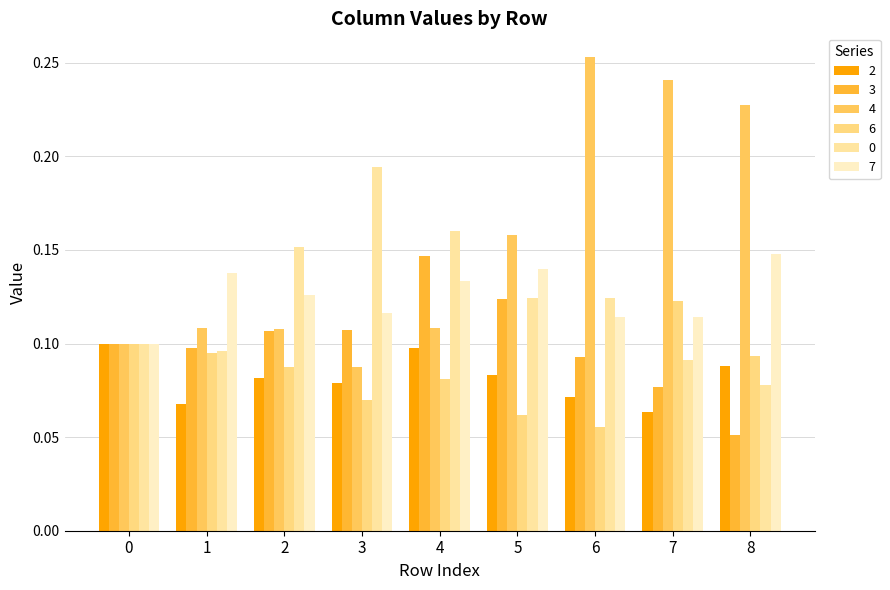

Reading right to left, what are all the values shown in this chart?

2: 0.1	0.1	0.1	0.1	0.1	0.1	0.1	0.1	0.1
3: 0.1	0.1	0.1	0.1	0.1	0.1	0.1	0.1	0.1
4: 0.2	0.2	0.3	0.2	0.1	0.1	0.1	0.1	0.1
6: 0.1	0.1	0.1	0.1	0.1	0.1	0.1	0.1	0.1
0: 0.1	0.1	0.1	0.1	0.2	0.2	0.2	0.1	0.1
7: 0.1	0.1	0.1	0.1	0.1	0.1	0.1	0.1	0.1